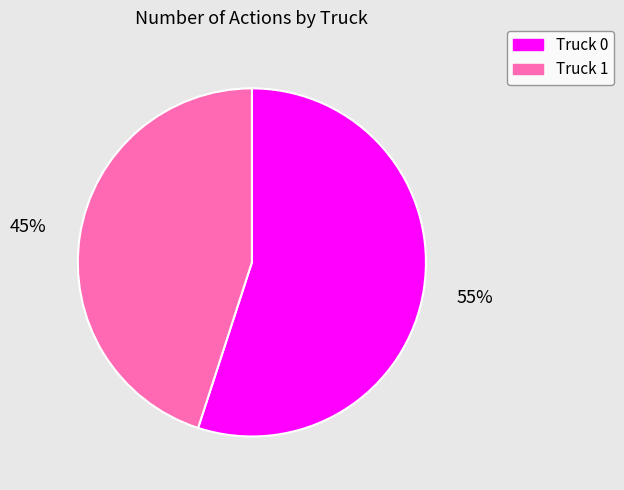

To the nearest percent, what is the average slice percentage?

50%